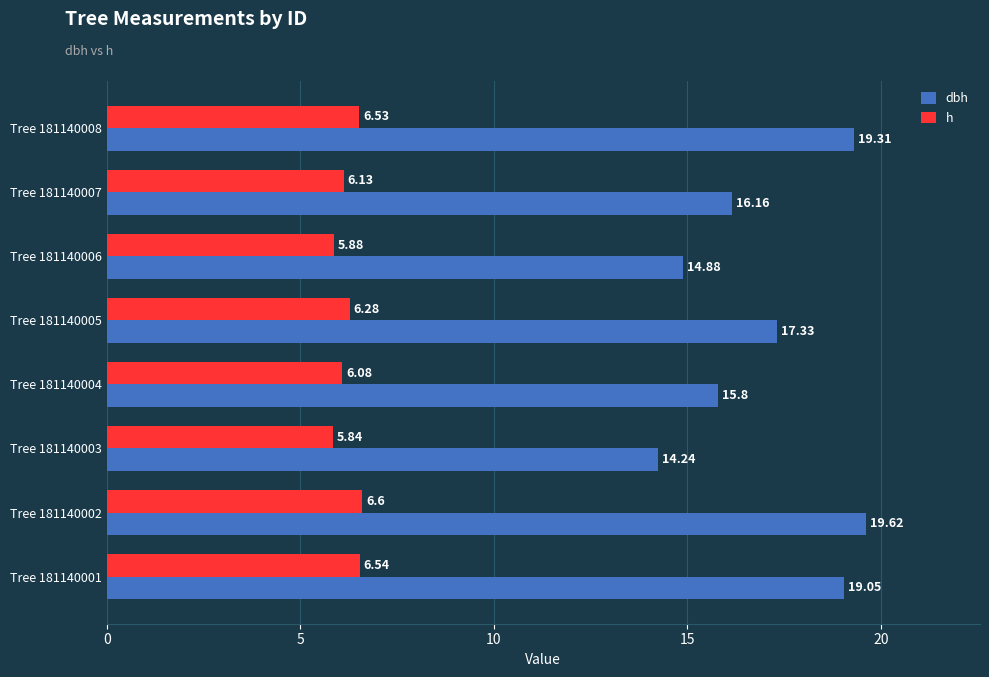

Is the value of h at Tree 181140003 greater than the value of dbh at Tree 181140002?

No